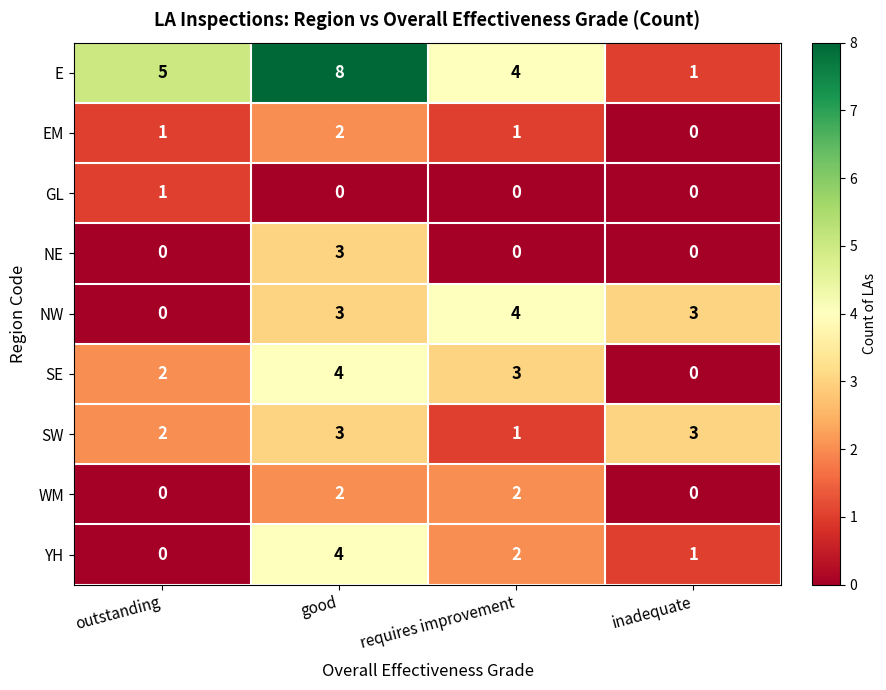

Count the NW values in the range 3 to 4.

3